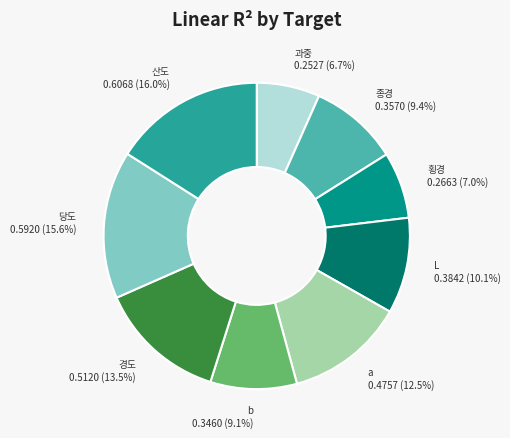

What percentage is the b slice, to the nearest percent?

9%